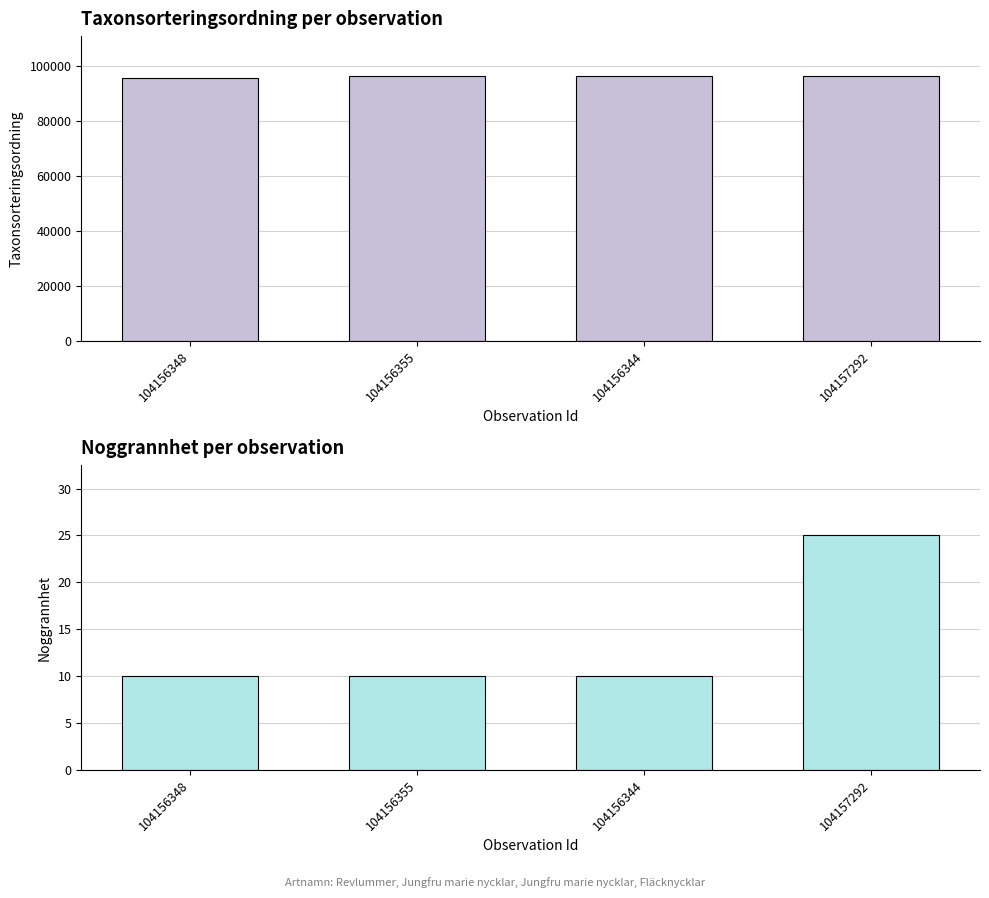

Which label corresponds to the smallest value in the chart?

104156348